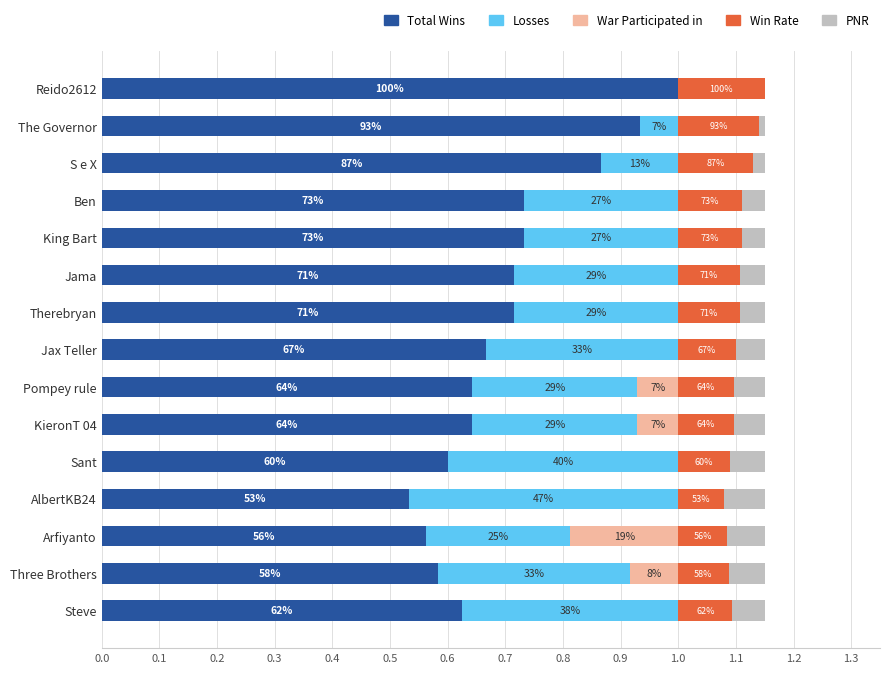

What are all the series names shown in the legend?

Total Wins, Losses, War Participated in, Win Rate, PNR